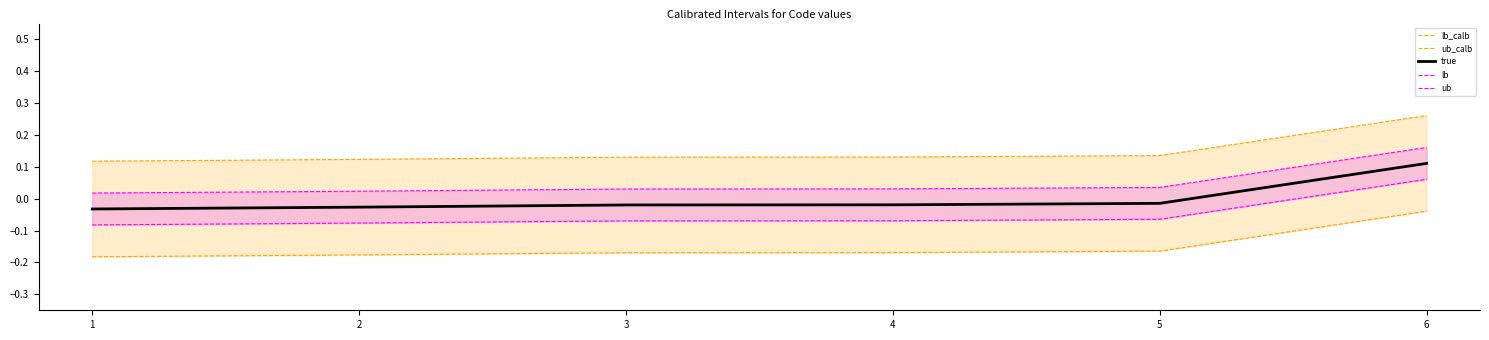

True or false: lb_calb_line and ub cross at least once.

False